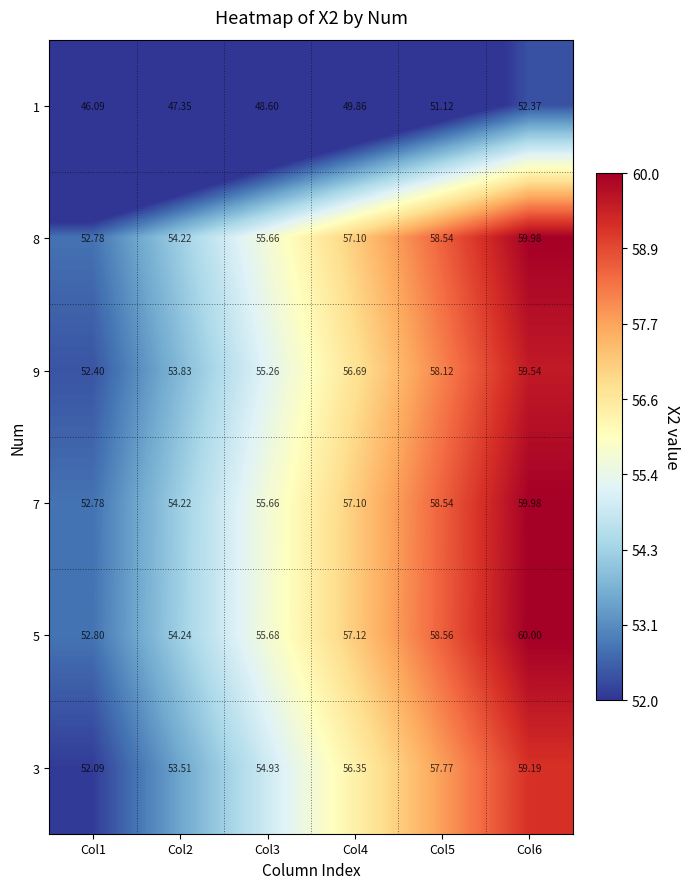

Is the value of 5 at Col4 greater than the value of 9 at Col2?

Yes